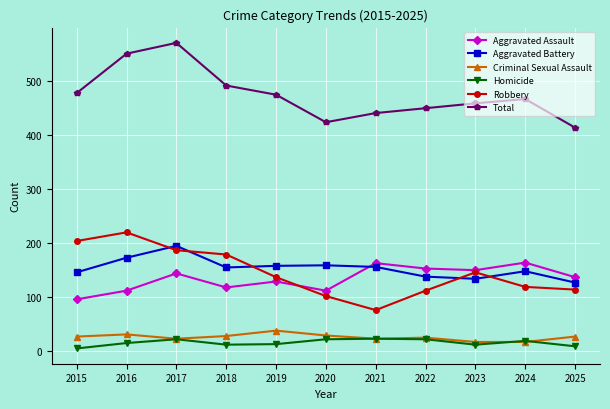

Rank the series by their maximum value, from lowest to highest.

Homicide, Criminal Sexual Assault, Aggravated Assault, Aggravated Battery, Robbery, Total